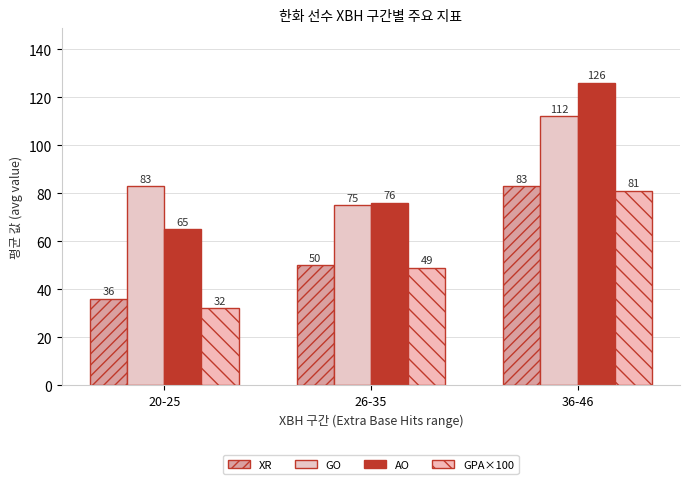

How many series are shown in this chart?

4